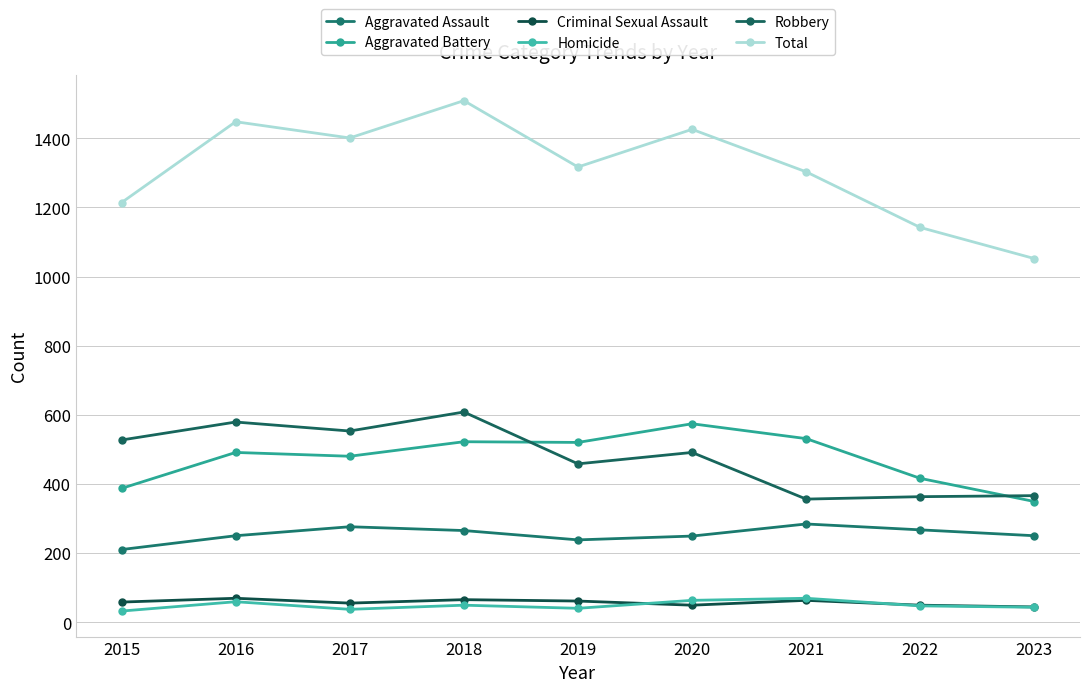

Count the number of data series in this chart.

6